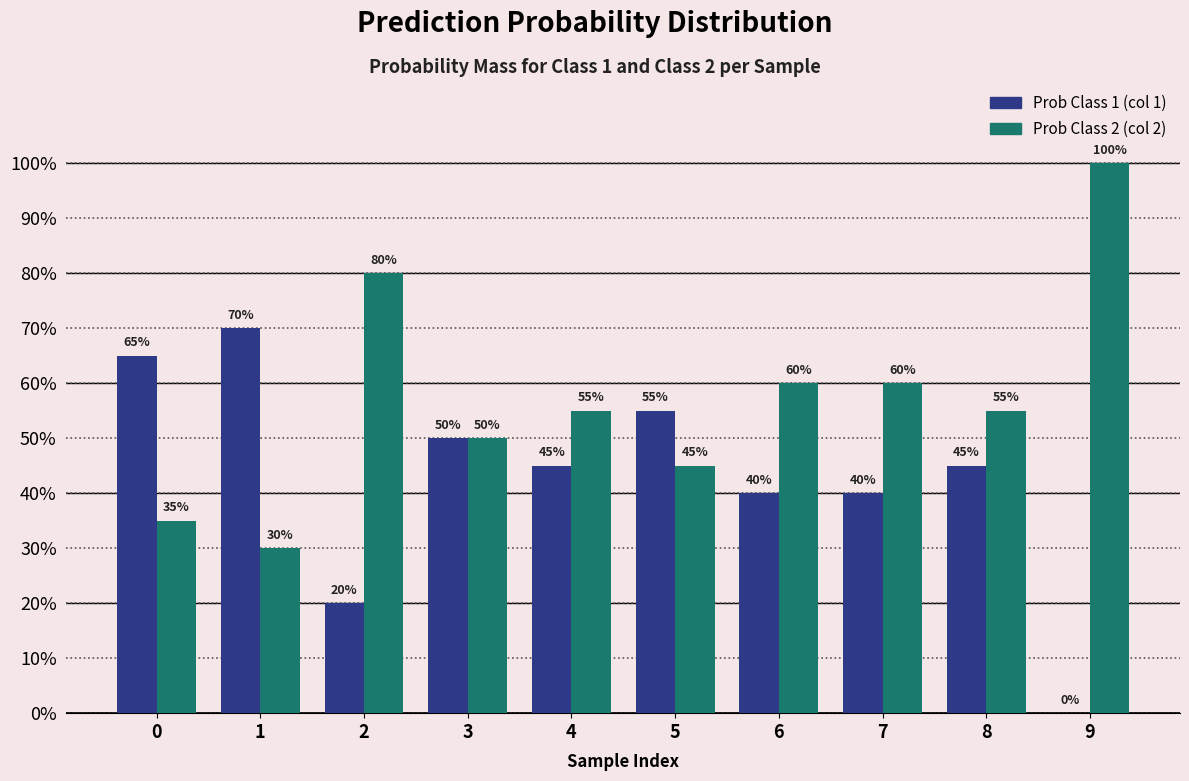

Reading right to left, transcribe all the data shown in this chart.

Prob Class 1 (col 1): 0.0	0.5	0.4	0.4	0.6	0.5	0.5	0.2	0.7	0.7
Prob Class 2 (col 2): 1.0	0.6	0.6	0.6	0.5	0.6	0.5	0.8	0.3	0.3